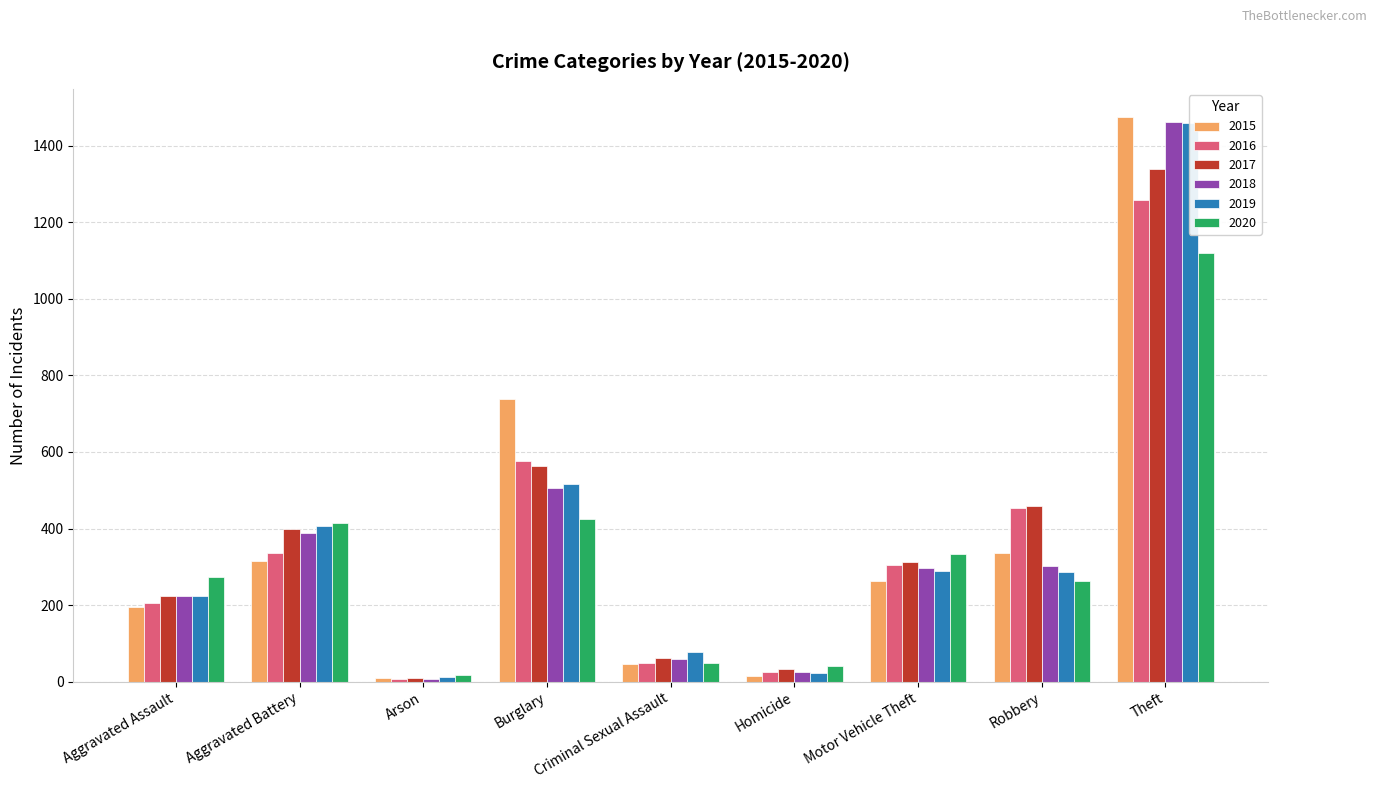

What is the label of the 5th bar from the left?

Criminal Sexual Assault